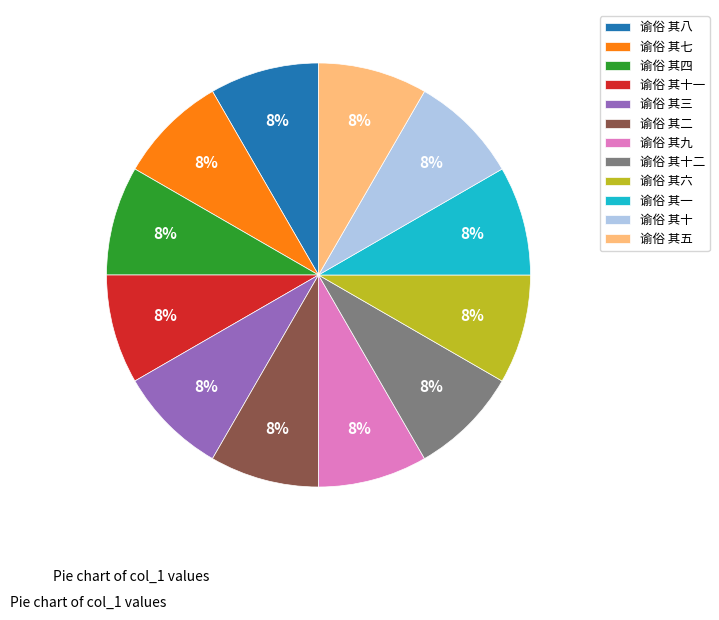

The 谕俗 其三 slice represents 8% of the pie. True or false?

True